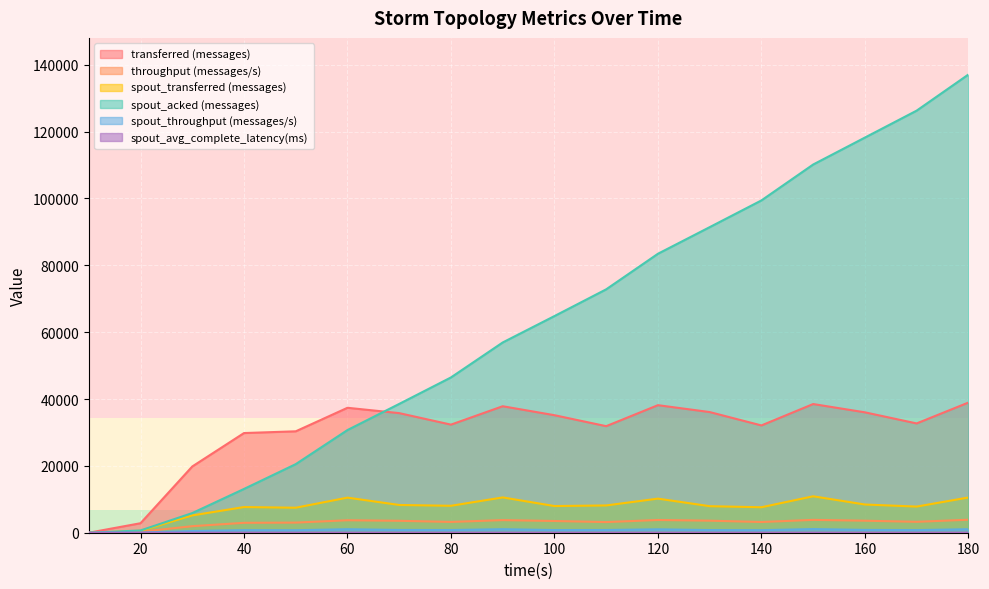

What is the spread (max minus min) of values at 150?

110158.8